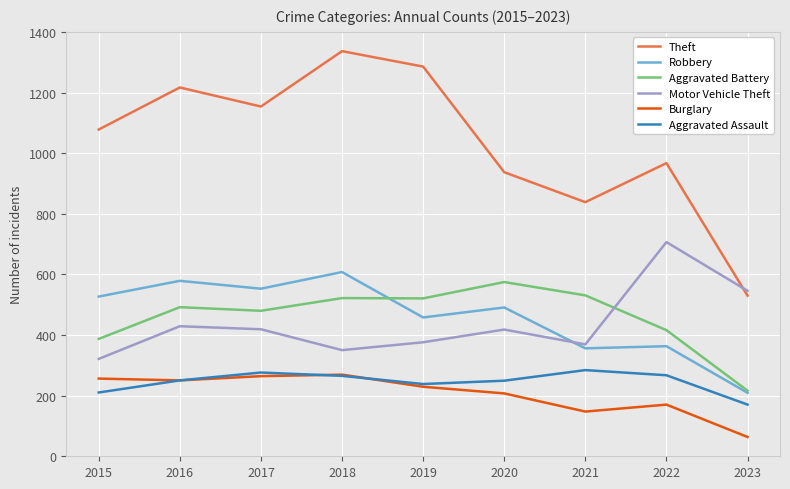

True or false: Burglary and Theft cross at least once.

False